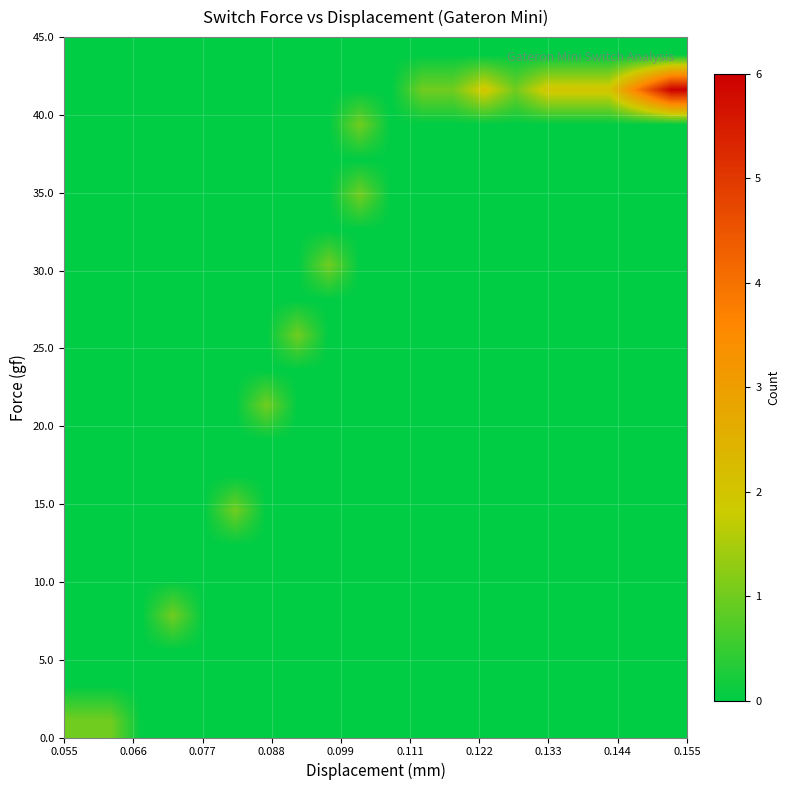

At how many categories does at least one series exceed 3?

2